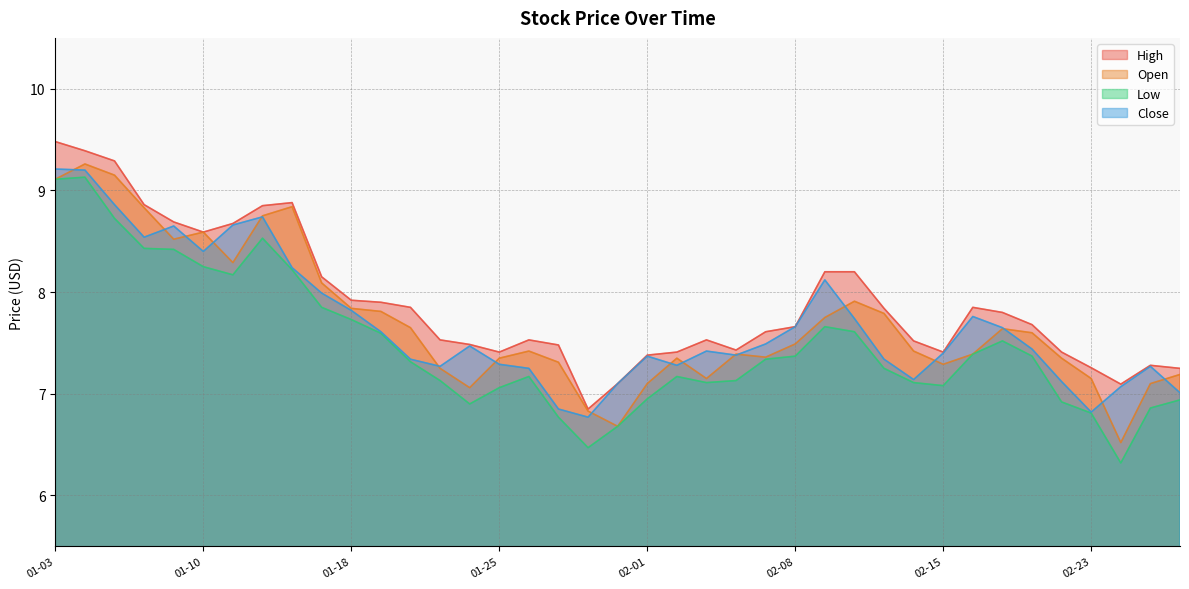

Which series has the largest total across all categories?

High